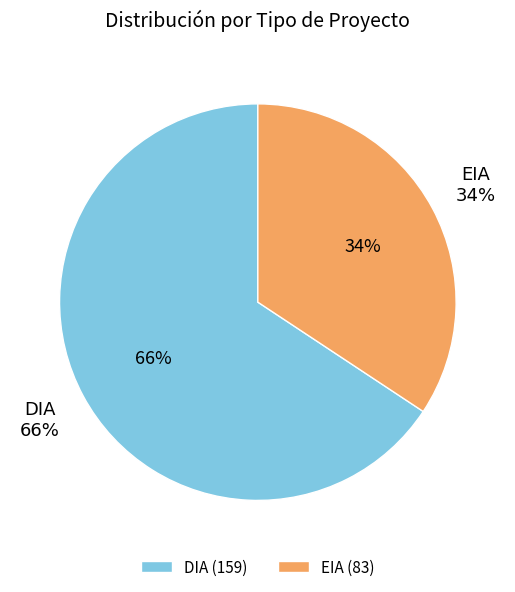

Is it true that EIA is 22% of the pie?

False